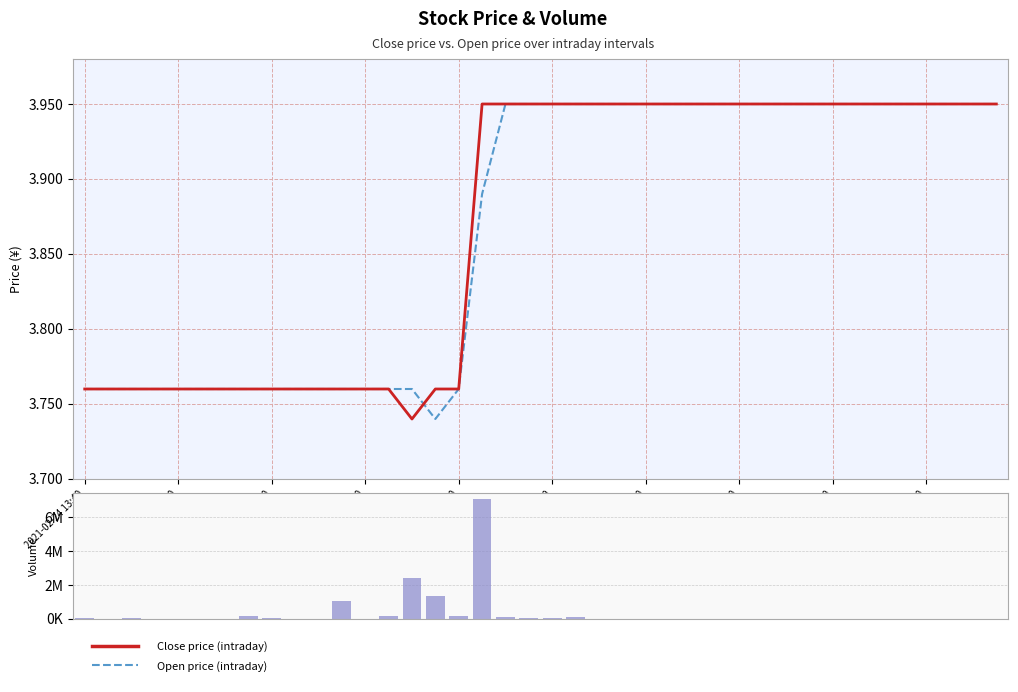

What are all the series names shown in the legend?

close price, open price, volume